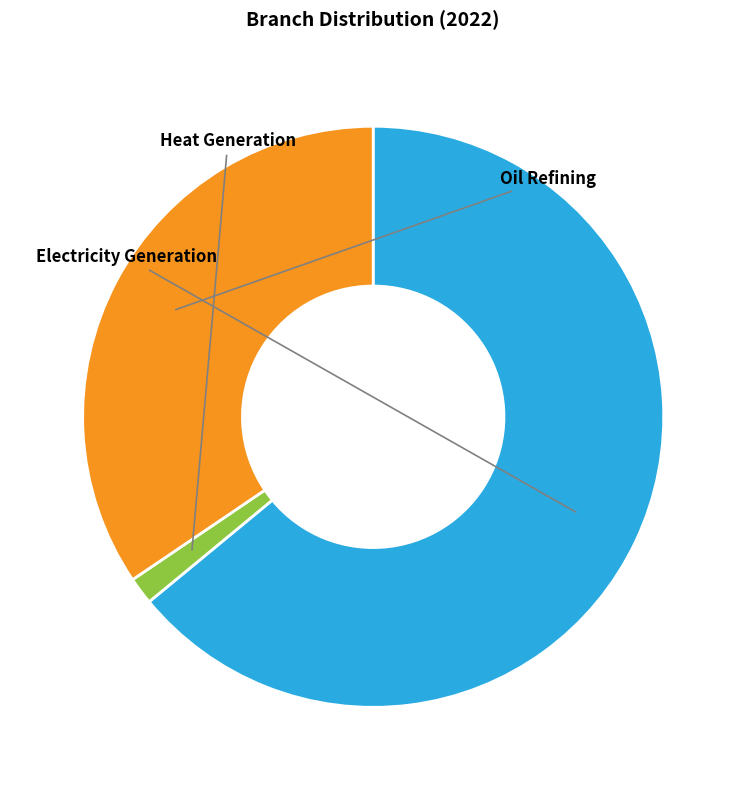

To the nearest percent, what is the difference between the largest and smallest slice percentages?

62%